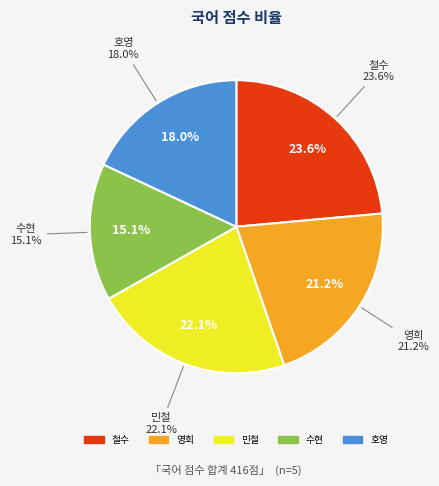

Which slice is the smallest?

수현